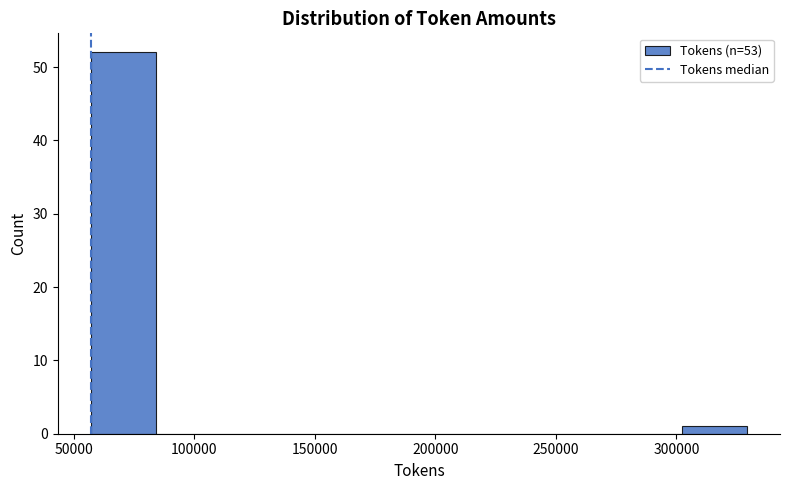

Which range on the x-axis has the tallest bar?

55000 to 85000